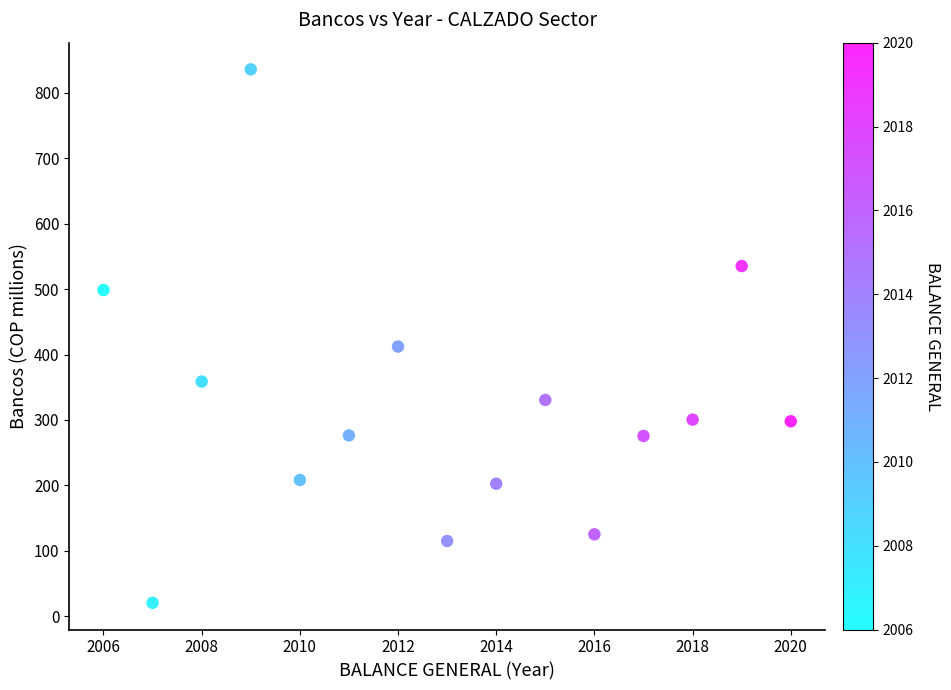

What is the range of X values (max minus min)?

14.0